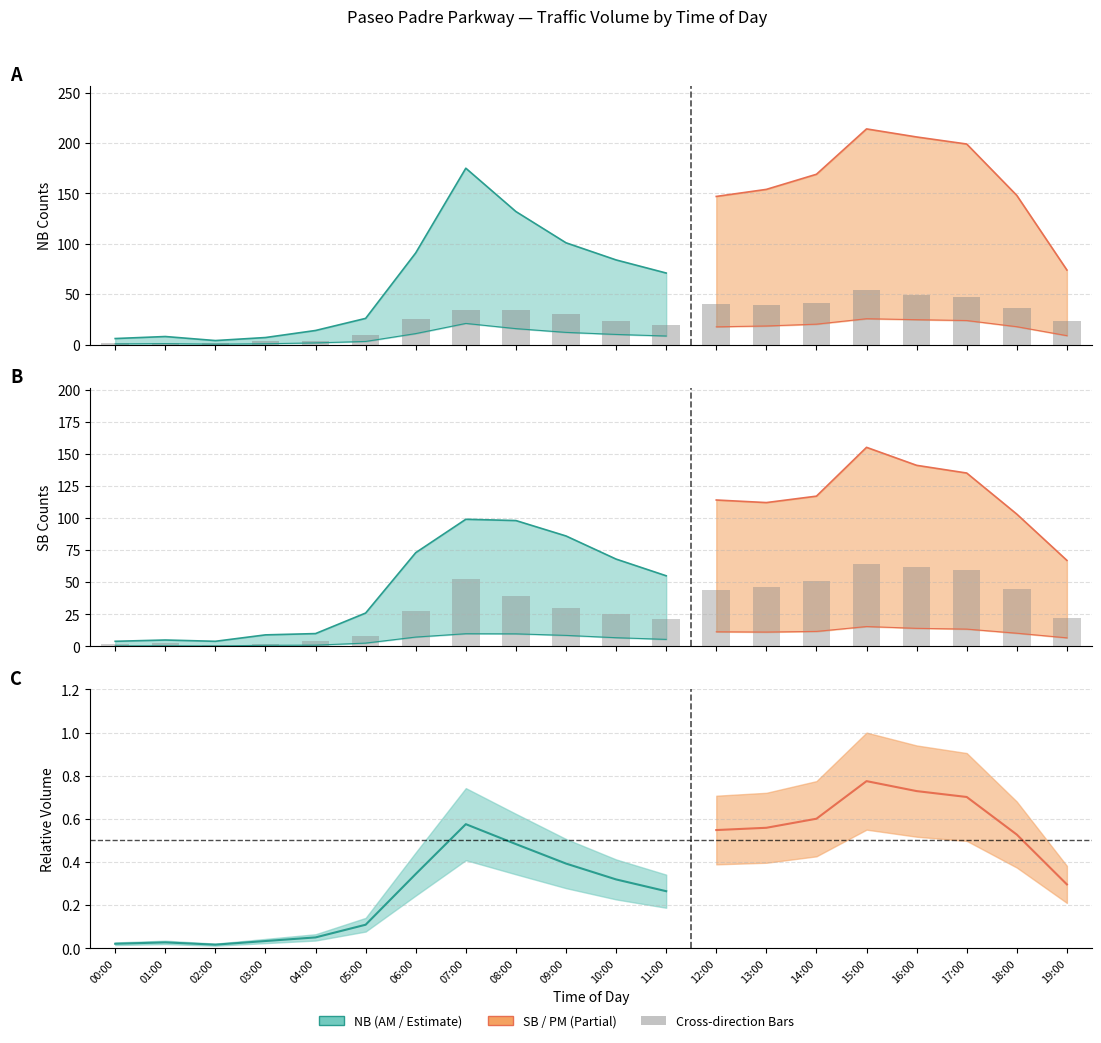

What is the total value across all series at 10:00?

49.0